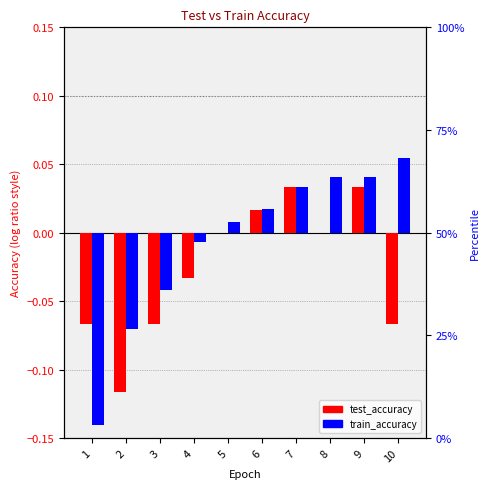

Rank the series at 6 from highest to lowest value.

train_accuracy, test_accuracy